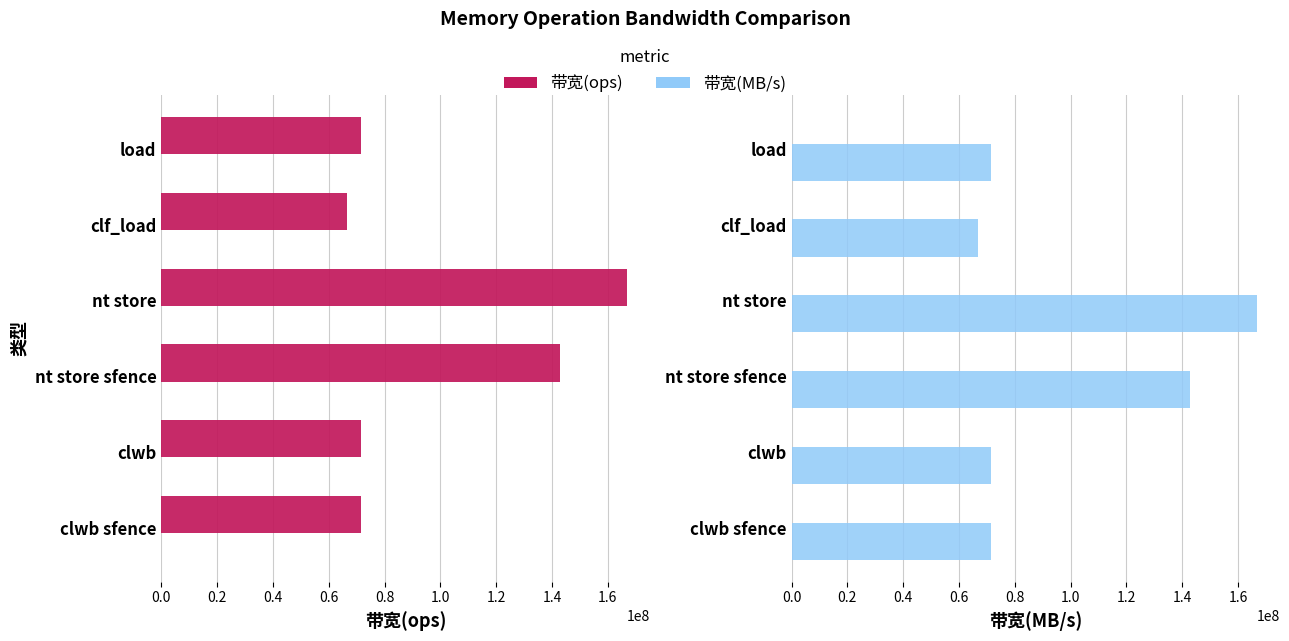

How many groups of bars are there?

6